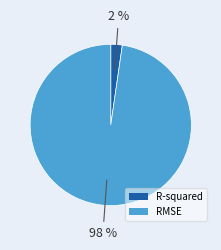

The R-squared slice represents 8% of the pie. True or false?

False